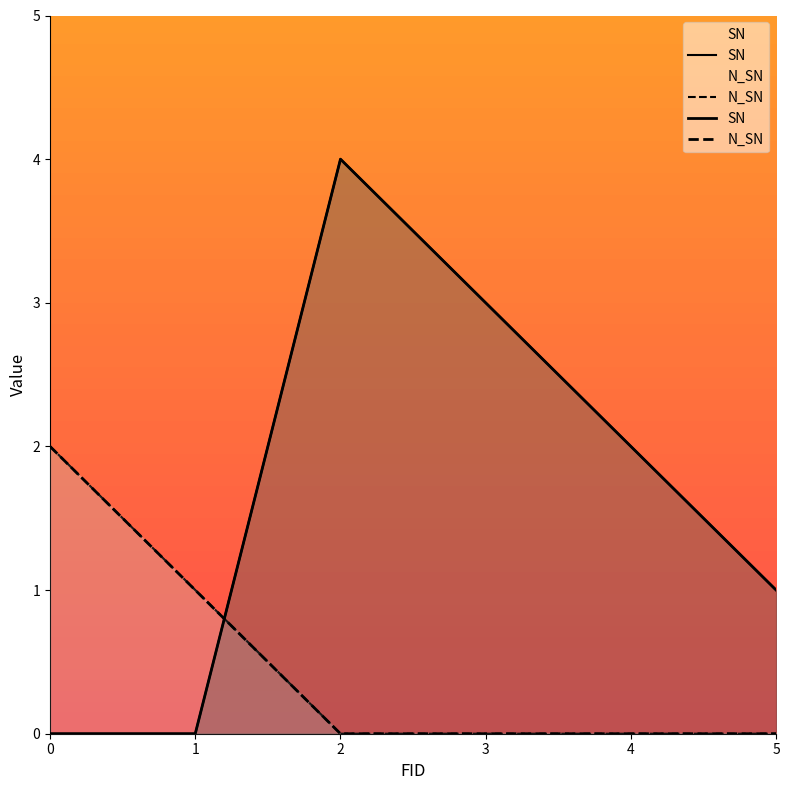

At which category is the sum across all series the highest?

2